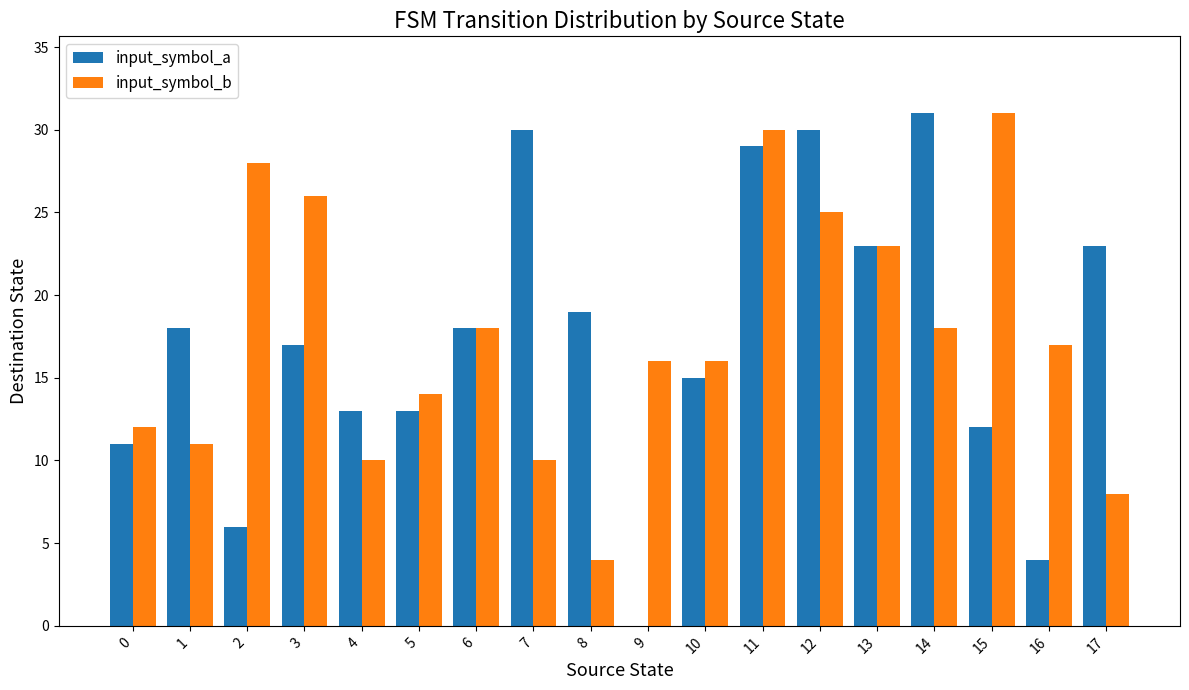

What is the maximum value for input_symbol_b?

31